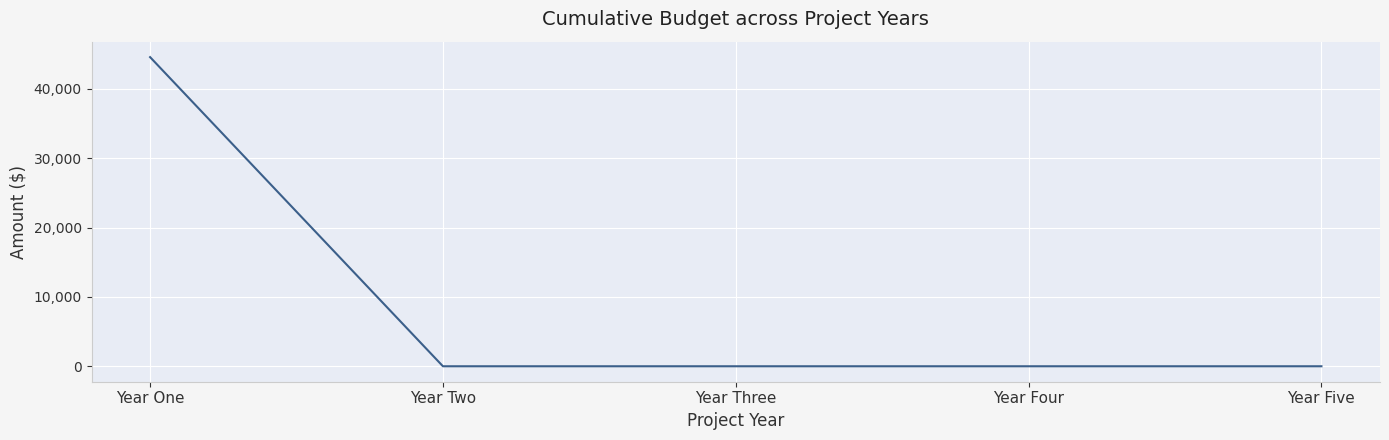

Which category has the highest value across all series?

Year One